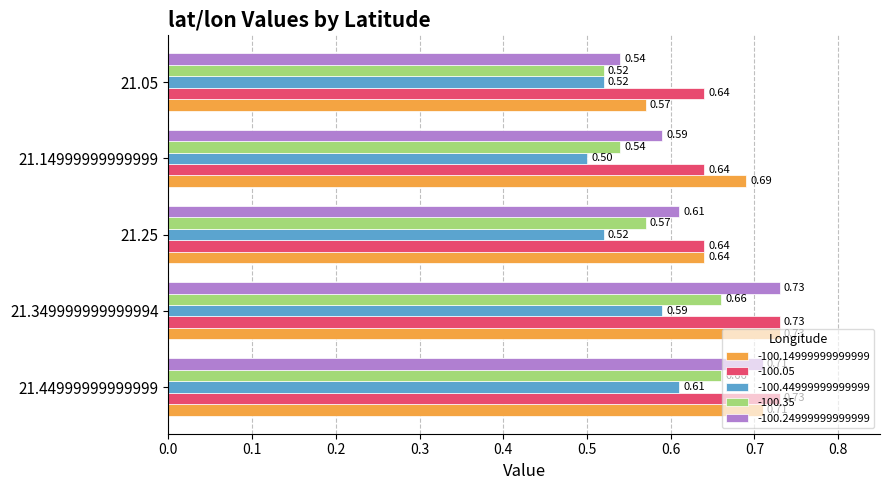

Which series changed the most between 21.349999999999994 and 21.14999999999999?

-100.24999999999999